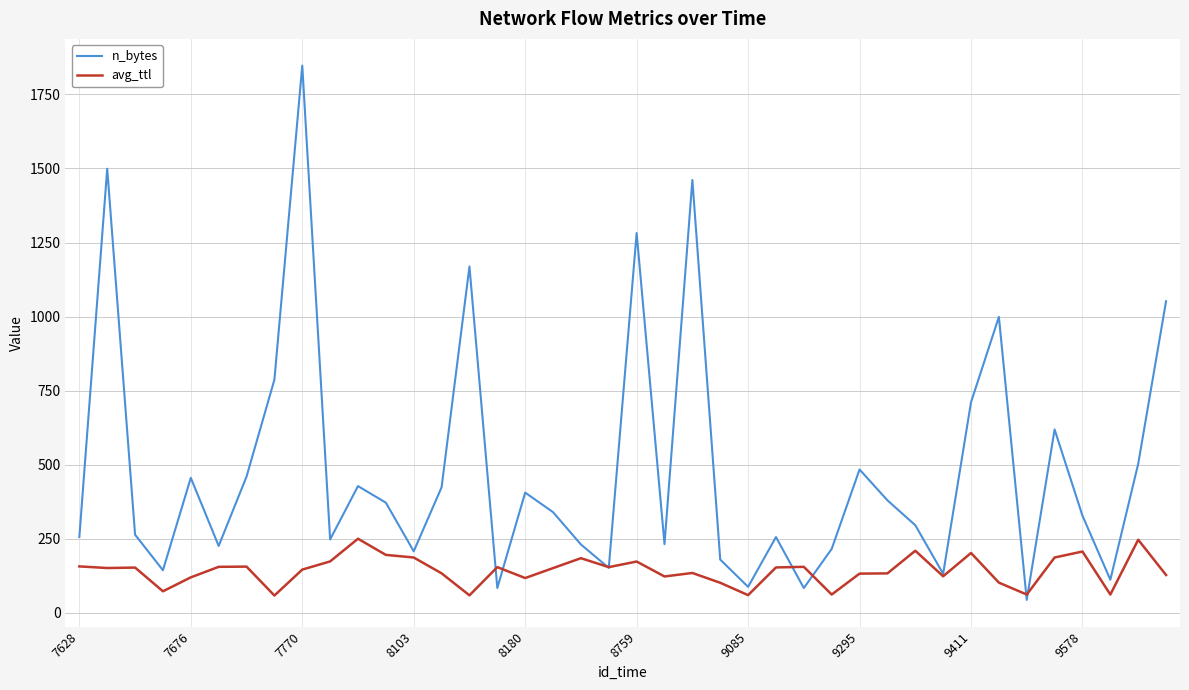

What is the average value of the avg_ttl series?

142.4